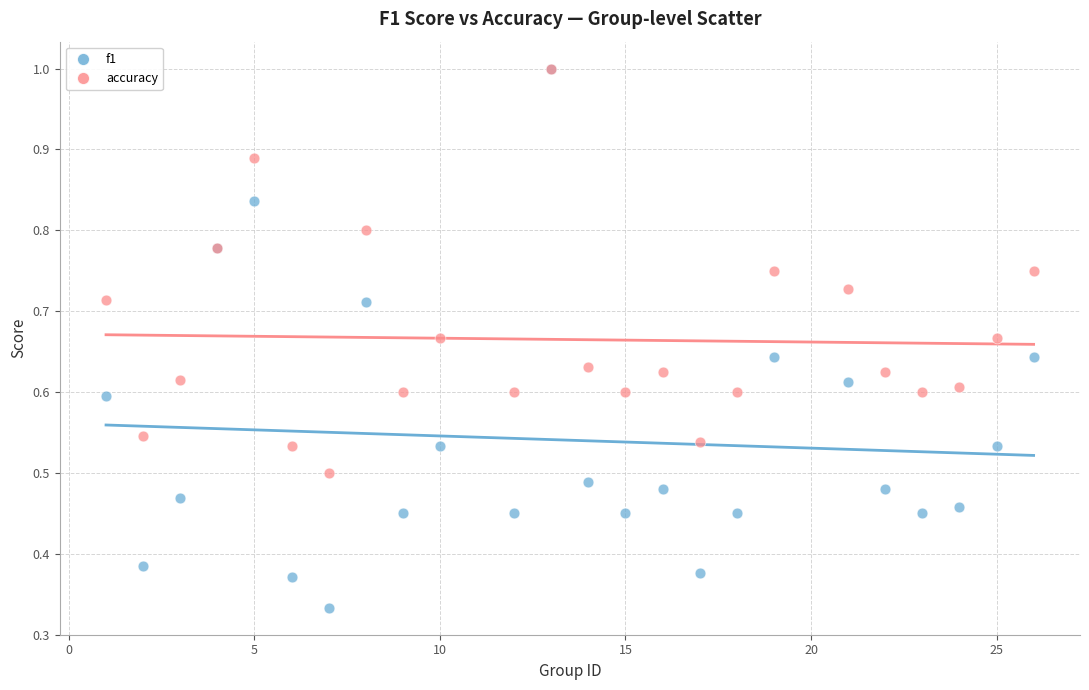

Which series has the largest Y range (max minus min)?

f1